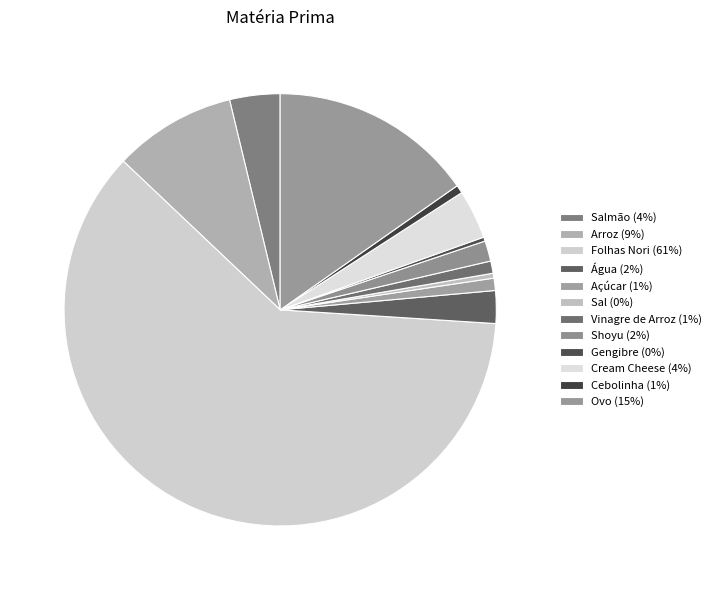

Which slice is the largest?

Folhas Nori